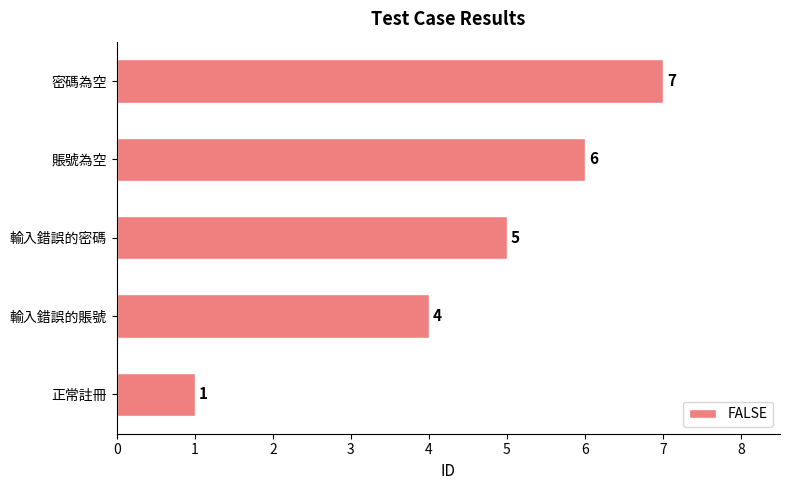

Which category has the highest value across all series?

密碼為空